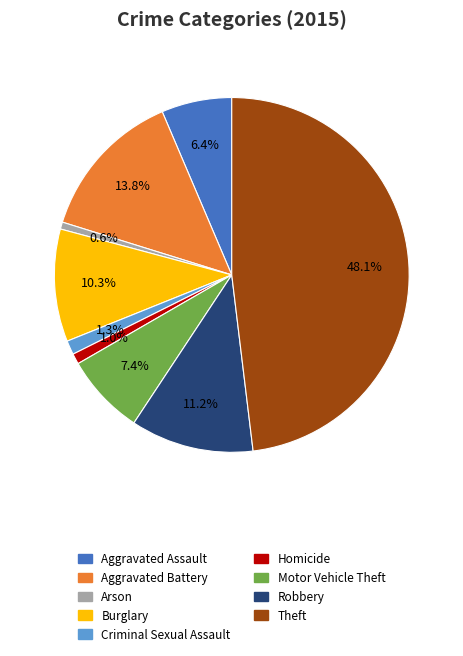

True or false: Arson accounts for 1% of the total.

True